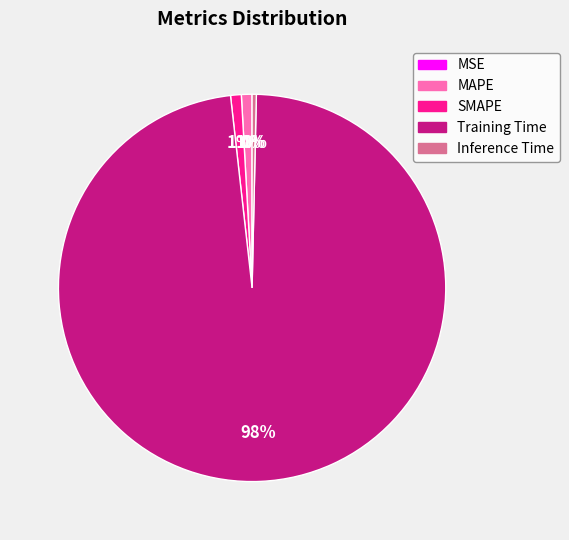

To the nearest percent, what is the combined percentage of SMAPE and MAPE?

2%